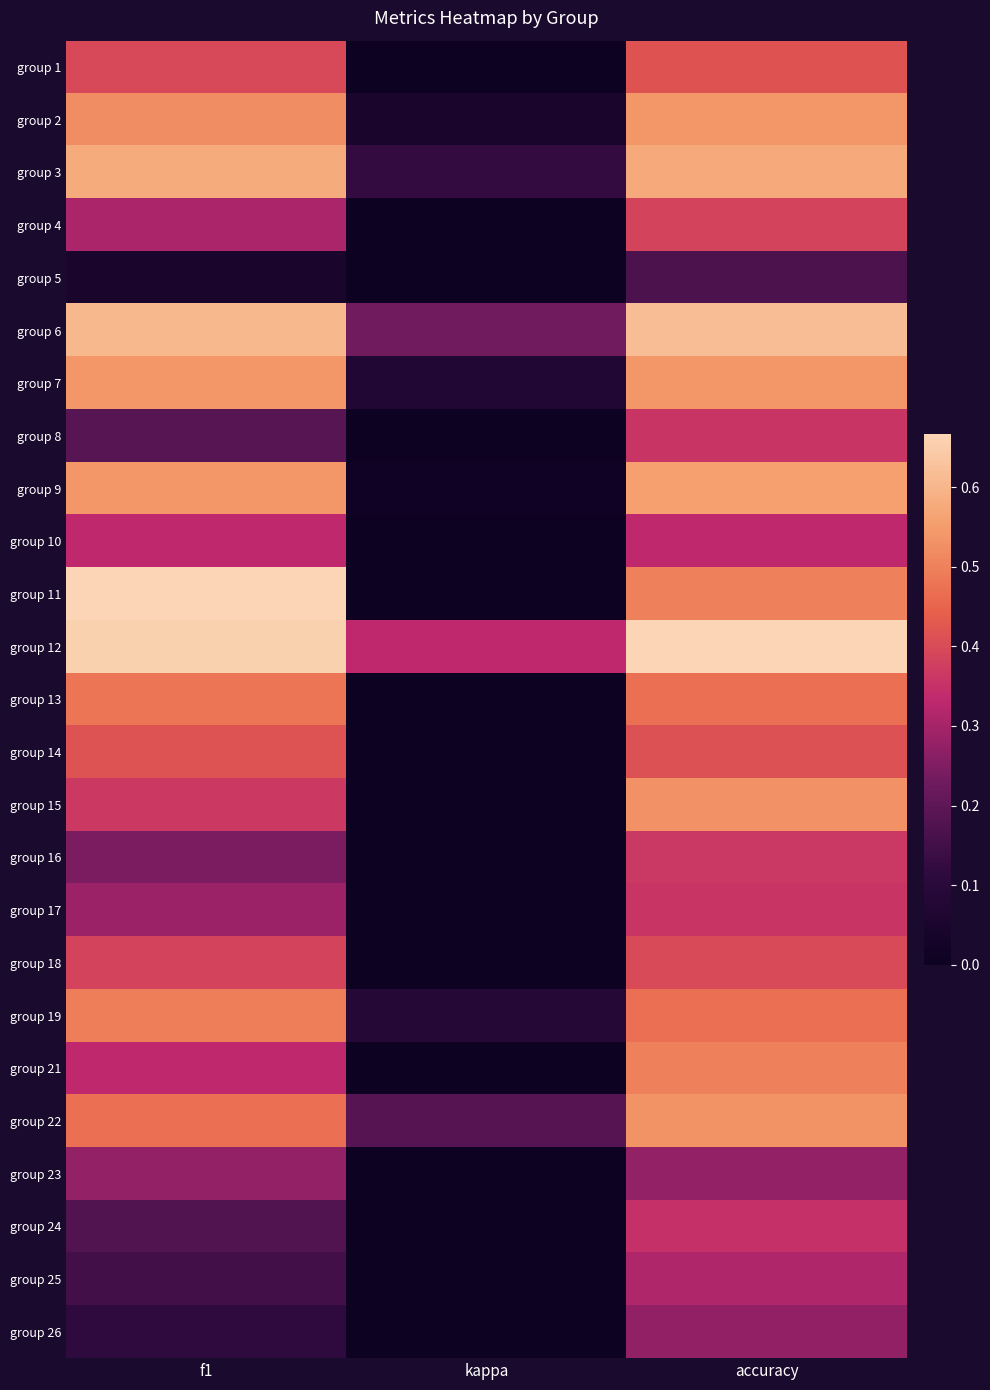

Reading left to right, extract all data points from this chart.

group 1: f1=0.4	kappa=0.0	accuracy=0.4
group 2: f1=0.5	kappa=0.0	accuracy=0.5
group 3: f1=0.6	kappa=0.1	accuracy=0.6
group 4: f1=0.3	kappa=0.0	accuracy=0.4
group 5: f1=0.0	kappa=0.0	accuracy=0.2
group 6: f1=0.6	kappa=0.2	accuracy=0.6
group 7: f1=0.5	kappa=0.1	accuracy=0.5
group 8: f1=0.2	kappa=0.0	accuracy=0.4
group 9: f1=0.5	kappa=0.0	accuracy=0.6
group 10: f1=0.3	kappa=0.0	accuracy=0.3
group 11: f1=0.7	kappa=0.0	accuracy=0.5
group 12: f1=0.7	kappa=0.3	accuracy=0.7
group 13: f1=0.5	kappa=0.0	accuracy=0.5
group 14: f1=0.4	kappa=0.0	accuracy=0.4
group 15: f1=0.4	kappa=0.0	accuracy=0.5
group 16: f1=0.2	kappa=0.0	accuracy=0.4
group 17: f1=0.3	kappa=0.0	accuracy=0.4
group 18: f1=0.4	kappa=0.0	accuracy=0.4
group 19: f1=0.5	kappa=0.1	accuracy=0.5
group 21: f1=0.3	kappa=0.0	accuracy=0.5
group 22: f1=0.5	kappa=0.2	accuracy=0.5
group 23: f1=0.3	kappa=0.0	accuracy=0.3
group 24: f1=0.2	kappa=0.0	accuracy=0.3
group 25: f1=0.1	kappa=0.0	accuracy=0.3
group 26: f1=0.1	kappa=0.0	accuracy=0.3